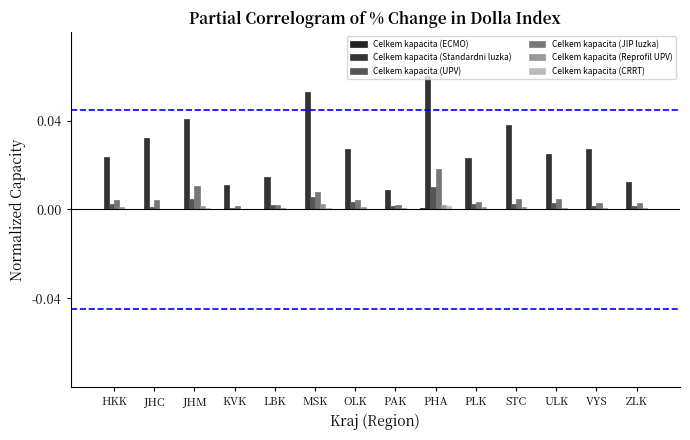

Are the bars horizontal?

No